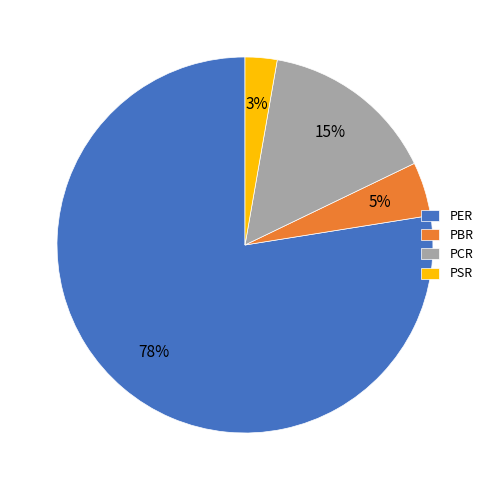

Between PBR and PER, which is larger?

PER